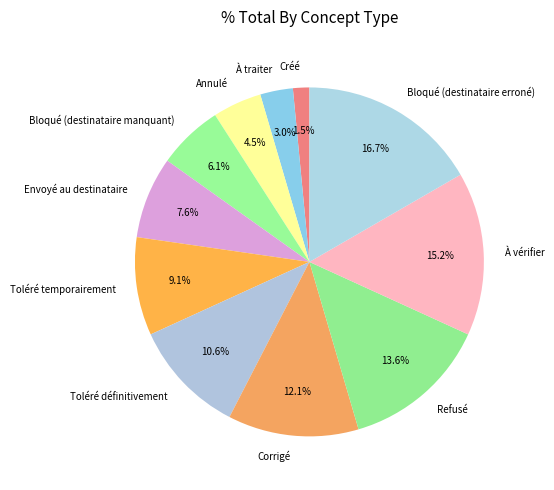

Is it true that À traiter is 3% of the pie?

True